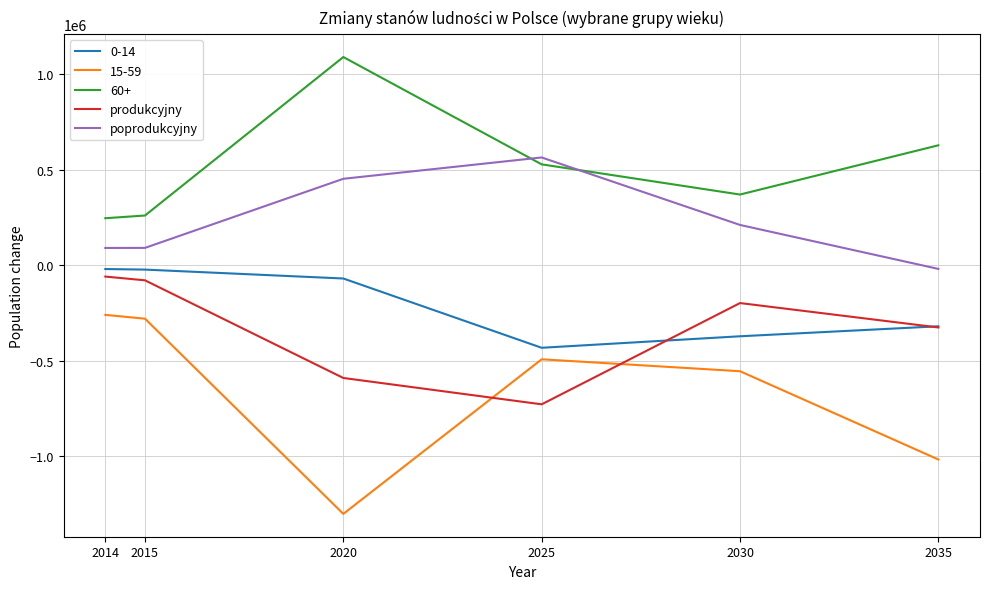

Is the value of 0-14 at 2015 greater than the value of produkcyjny at 2035?

Yes